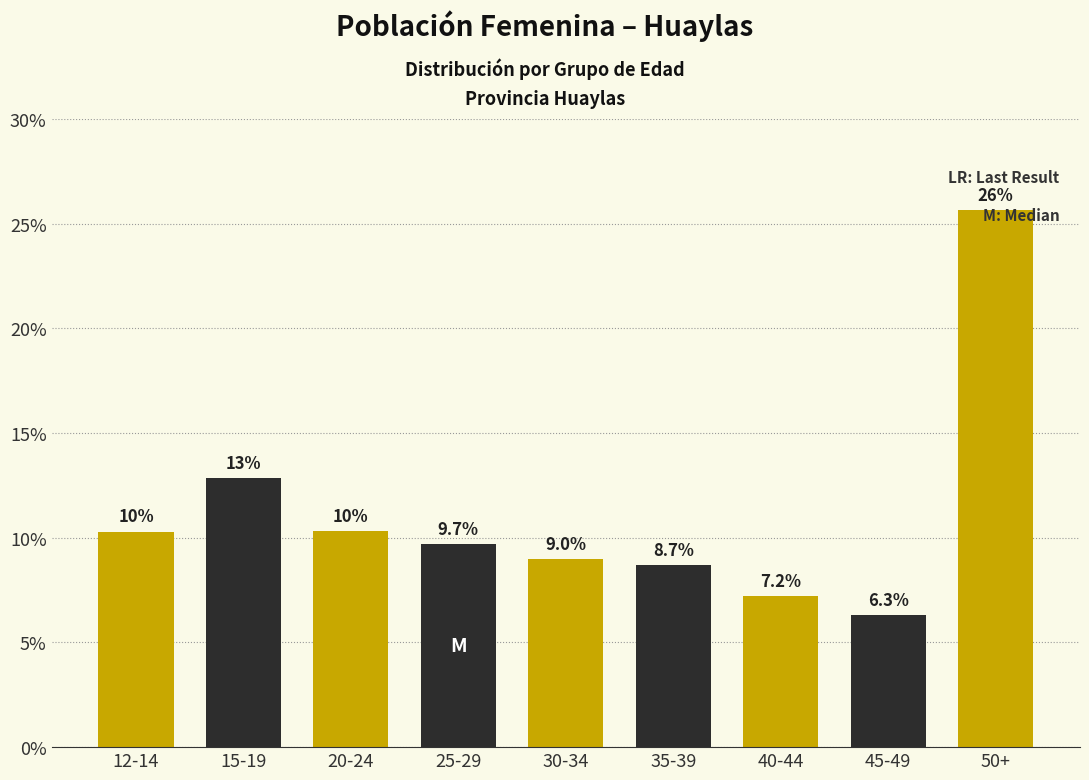

What is the minimum value shown in the chart?

6.3